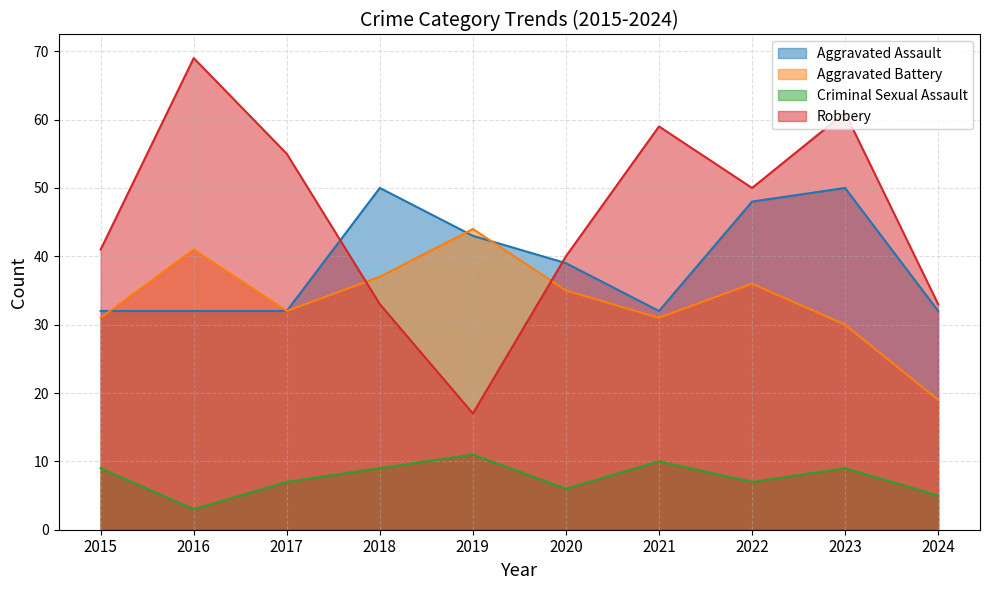

After their last crossing, which series has the higher values: Robbery or Aggravated Battery?

Robbery